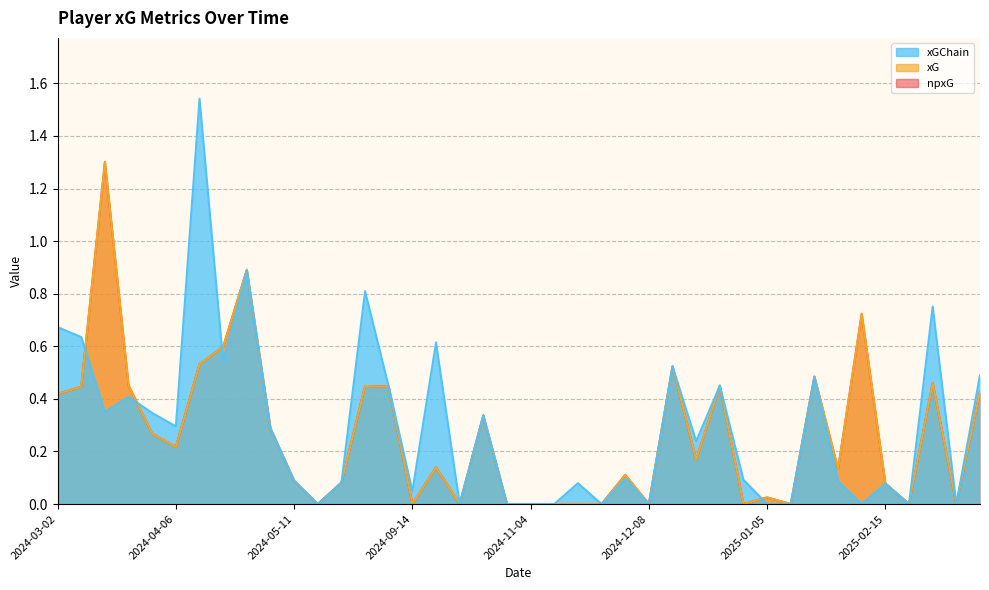

What are all the series names shown in the legend?

xG, npxG, xGChain